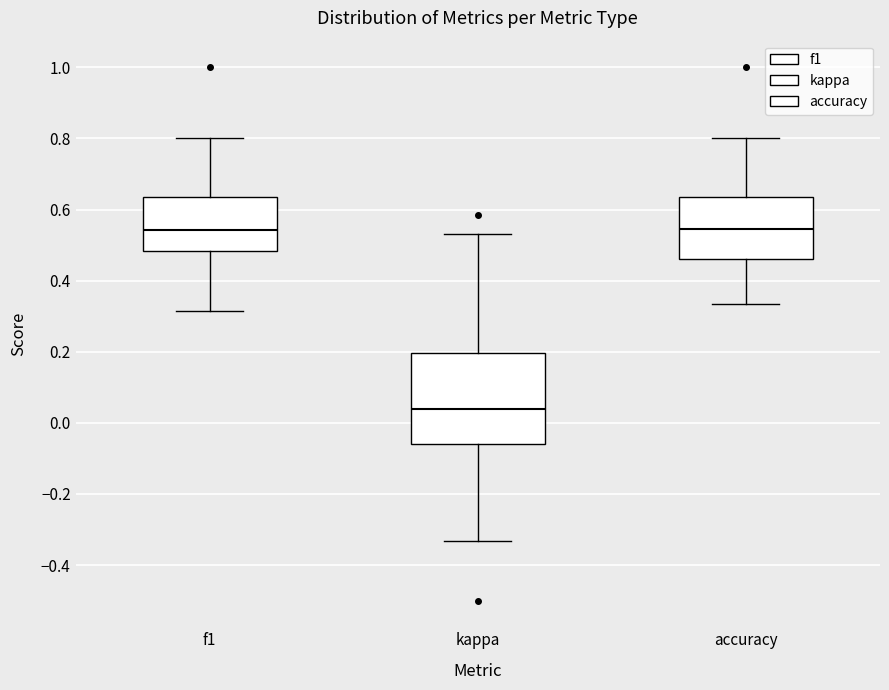

Which box is the tallest, from its lower edge to its upper edge?

kappa